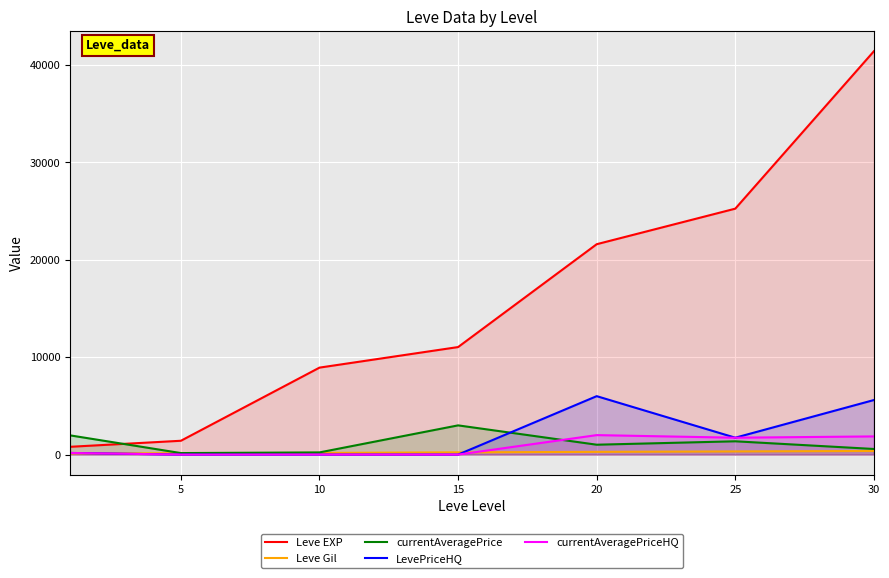

What are all the series names shown in the legend?

Leve EXP, Leve Gil, currentAveragePrice, LevePriceHQ, currentAveragePriceHQ